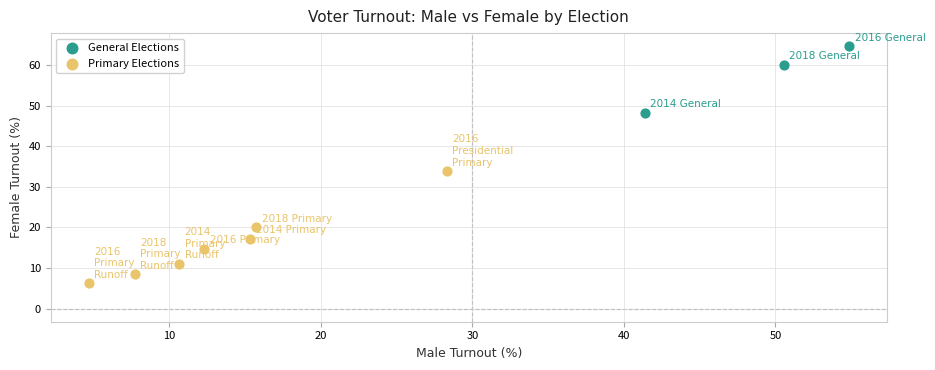

Which series has the widest spread of Y values?

Primary Elections